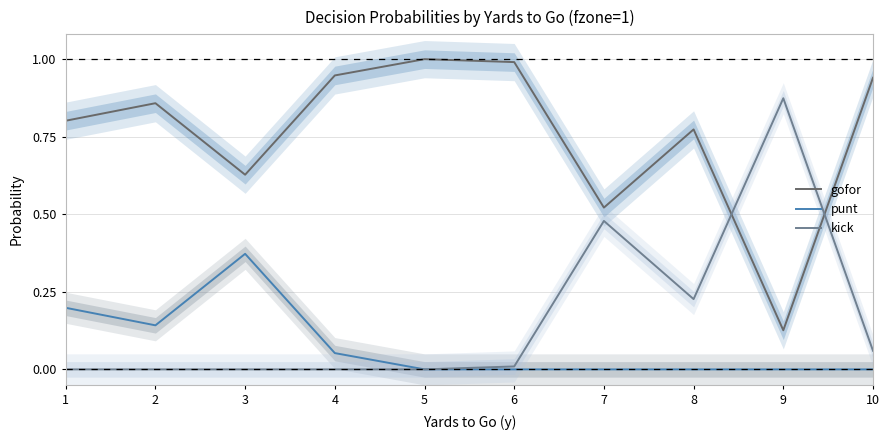

How many lines are shown in the chart?

3